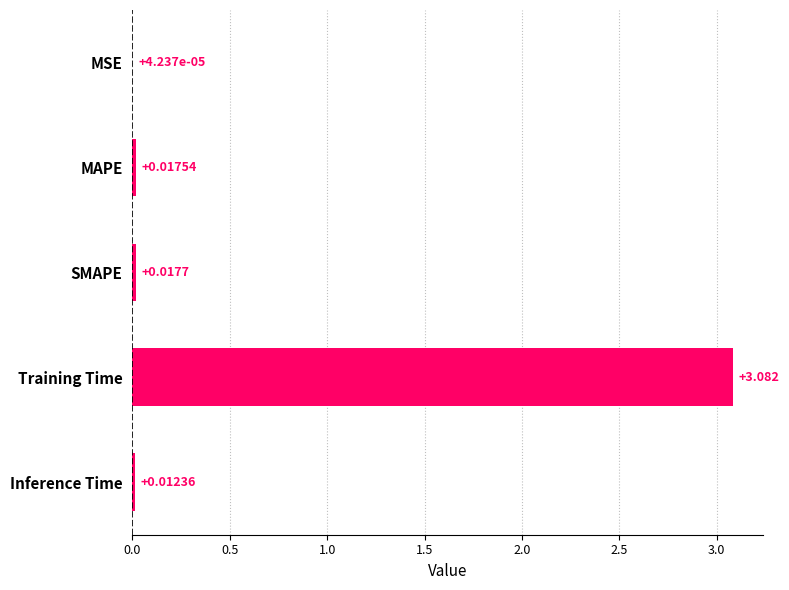

Which label corresponds to the largest value in the chart?

Training Time